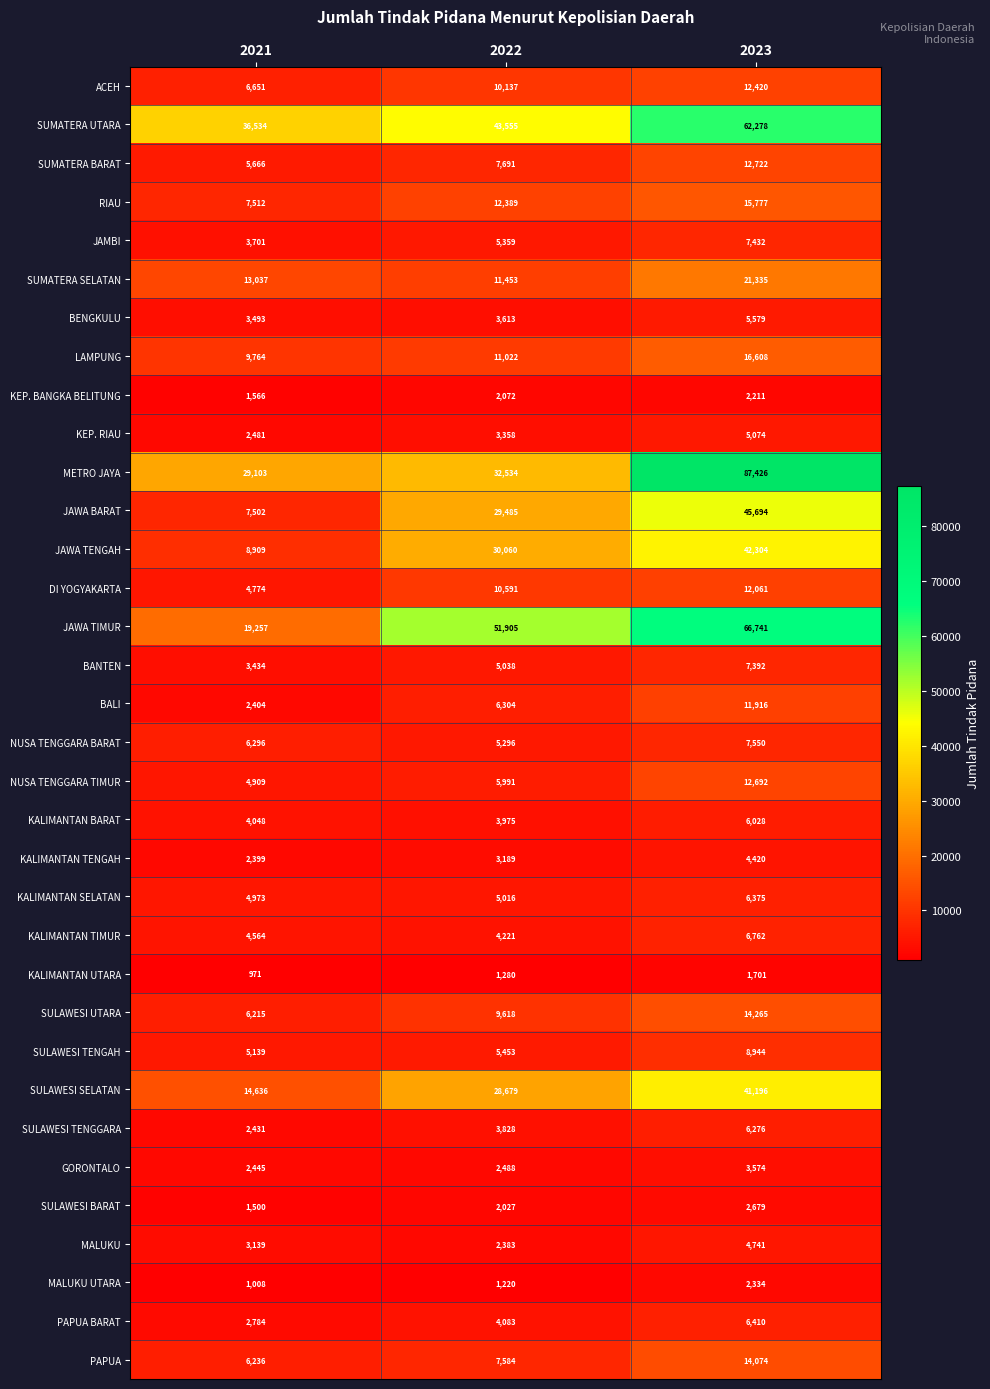

The value of NUSA TENGGARA TIMUR at 2021 is 4909. True or false?

True